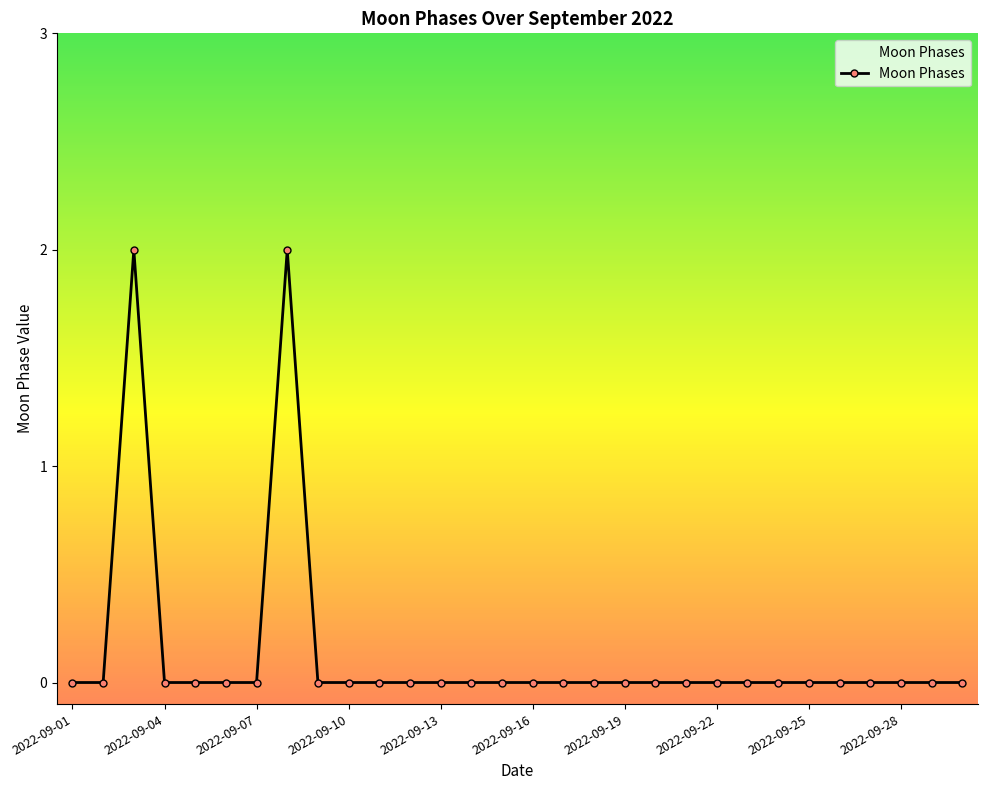

What is the difference between the maximum and minimum values?

2